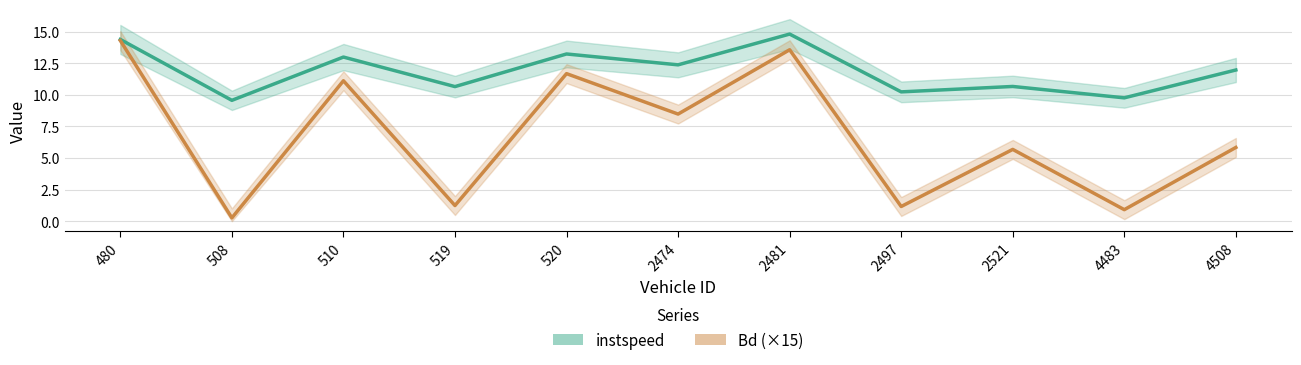

The value of instspeed at 2497 is 10.2. True or false?

True